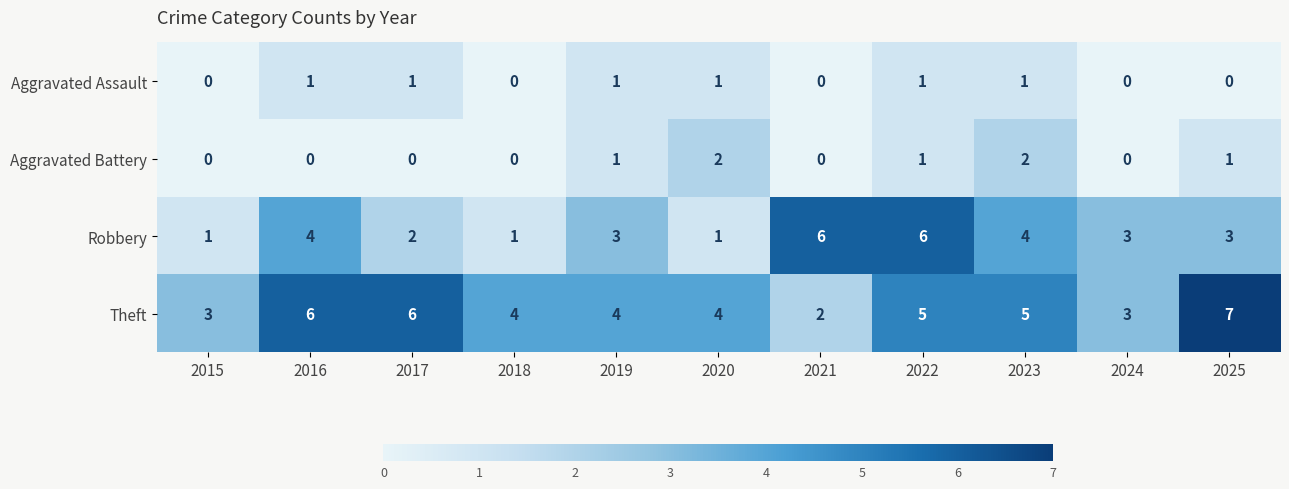

How many data points does each series have?

11